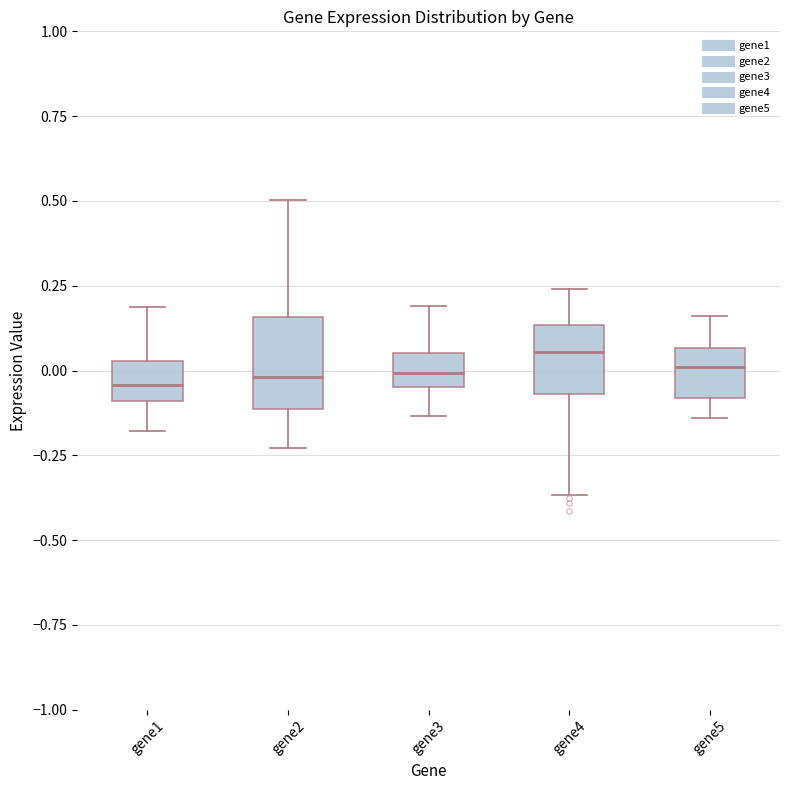

Comparing the boxes themselves (not the whiskers), which one is the tallest?

gene2